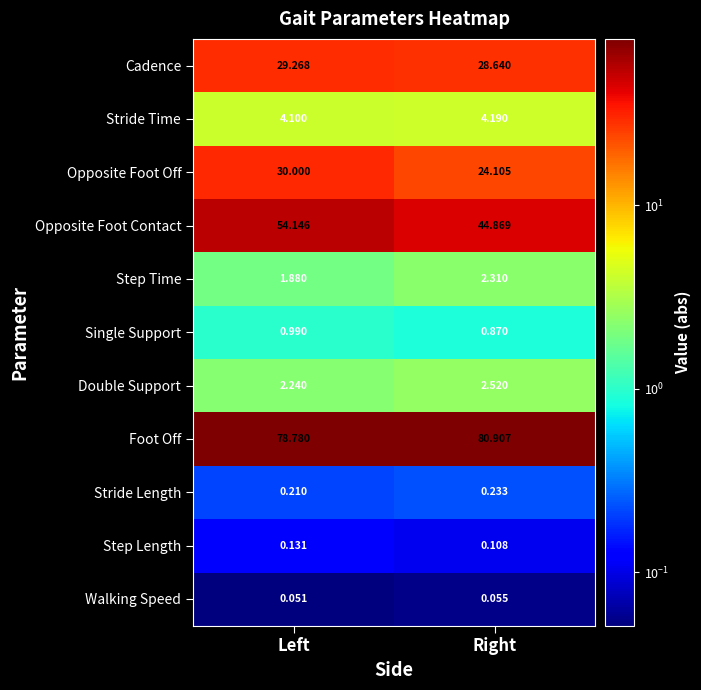

At which label does Cadence first exceed 29?

Left